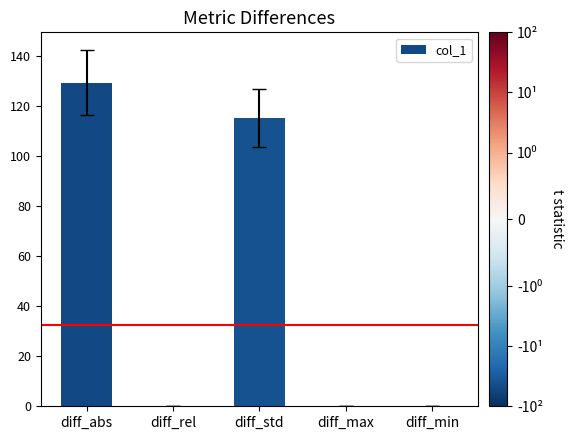

At which label is the value closest to 64?

diff_std